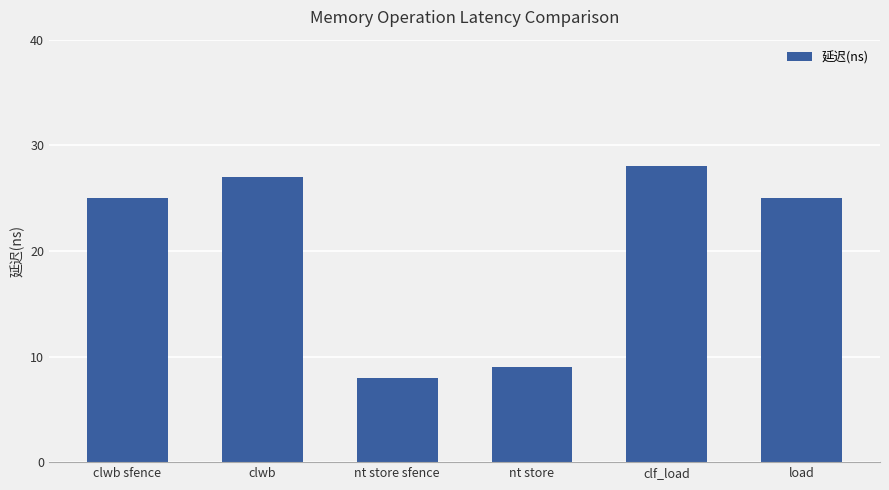

How many distinct data groups are displayed?

1